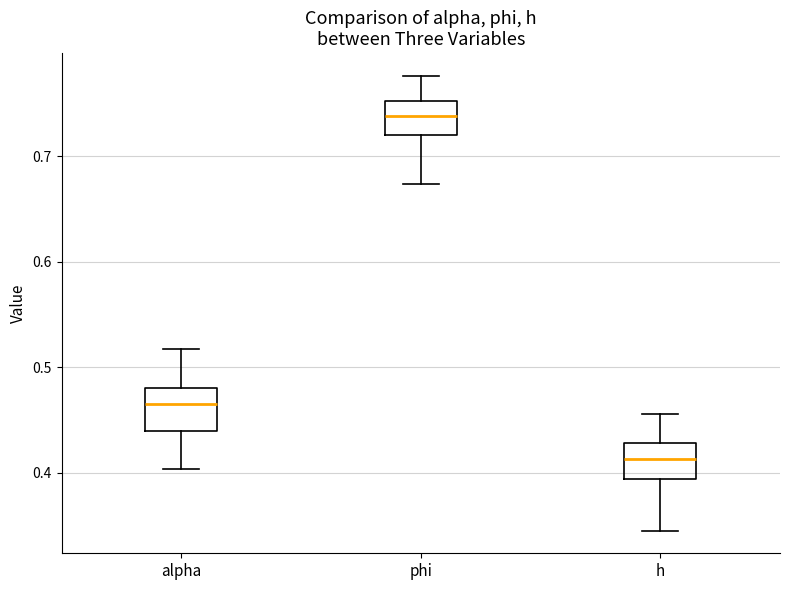

Which box has the lowest median line?

h